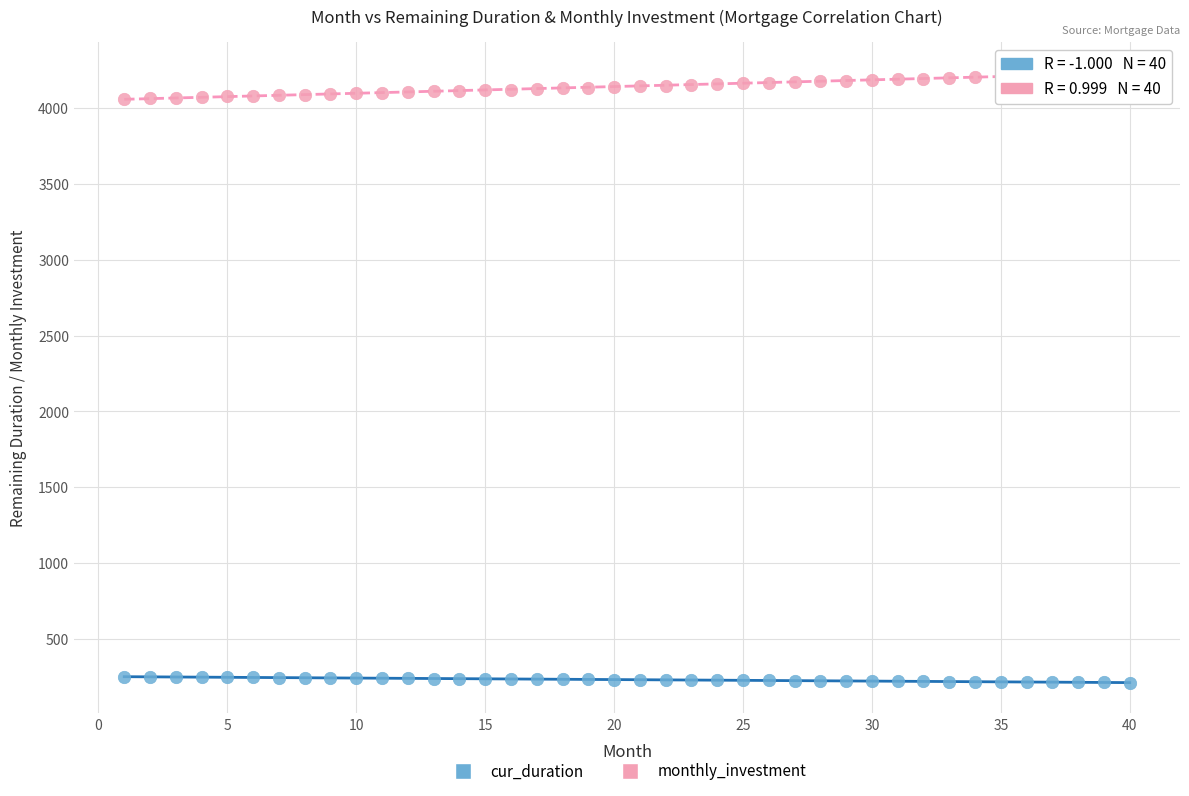

Which series contains the highest Y value?

monthly_investment